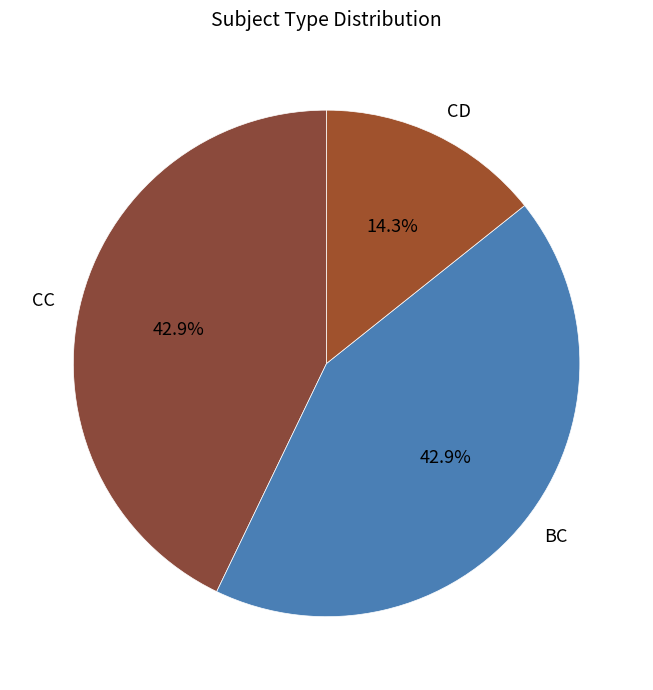

Does CD represent more than half of the total?

No